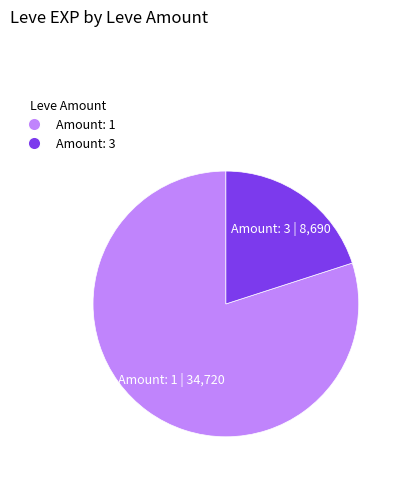

Is there any slice that represents more than half of the pie?

Yes